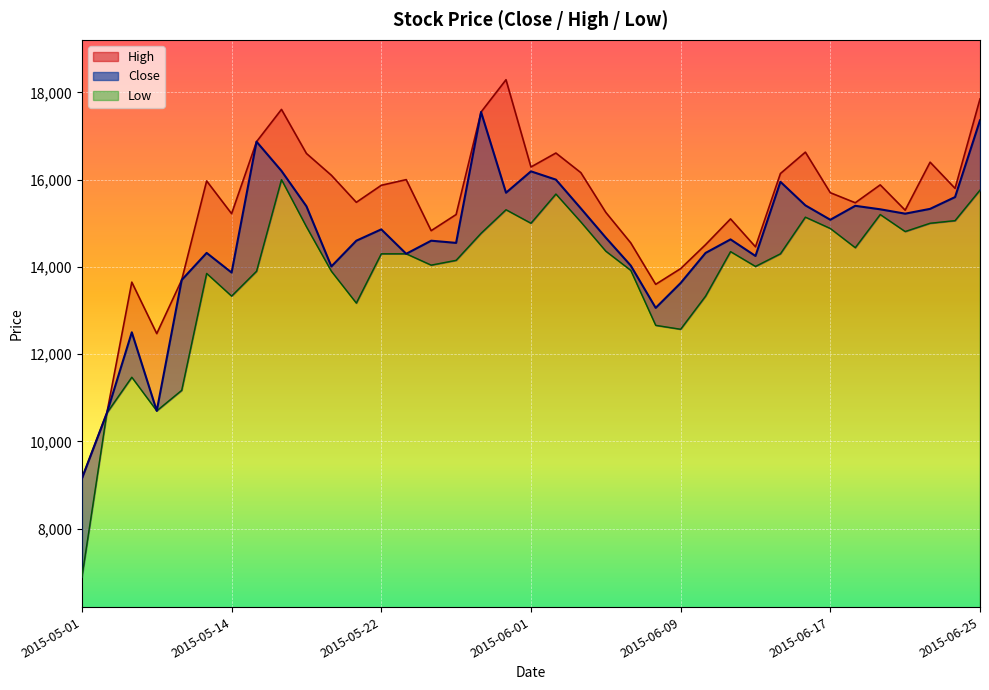

How many data points in High are above 15700?

18